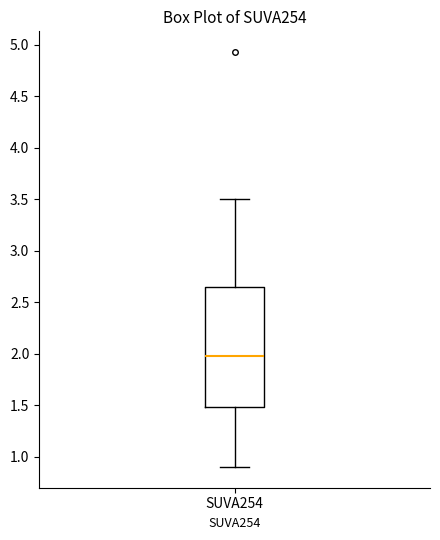

Where is the lower edge of the box for SUVA254 on the y-axis? The values are not printed on the chart, so give them approximately, as read against the axis.

1.50